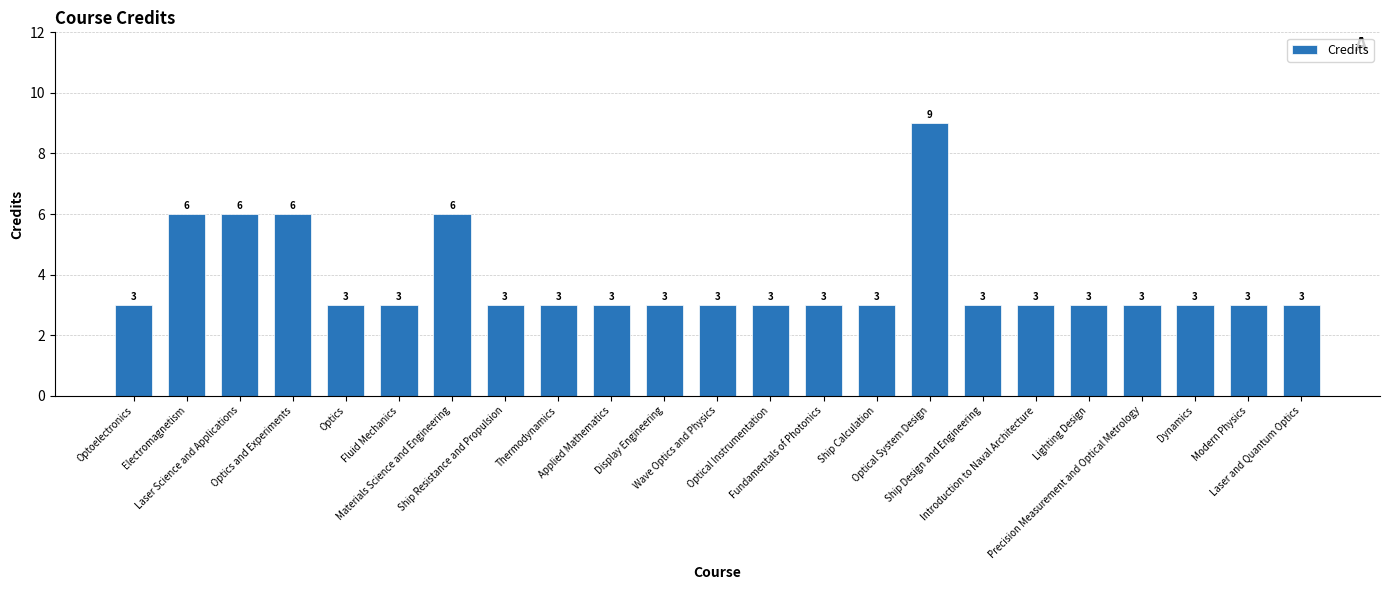

Which category has the highest value across all series?

Optical System Design